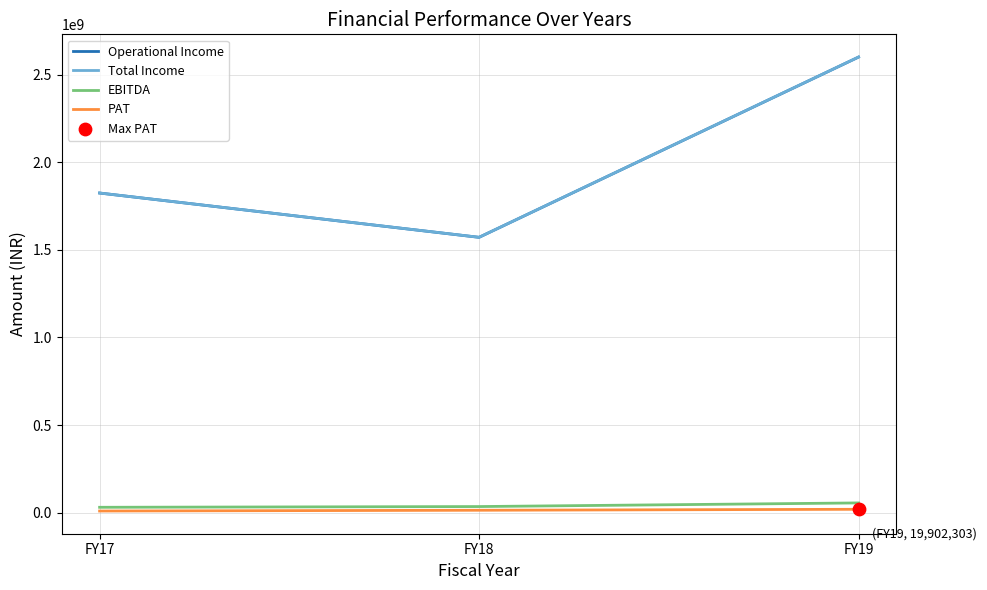

At how many categories does at least one series exceed 792139913?

3